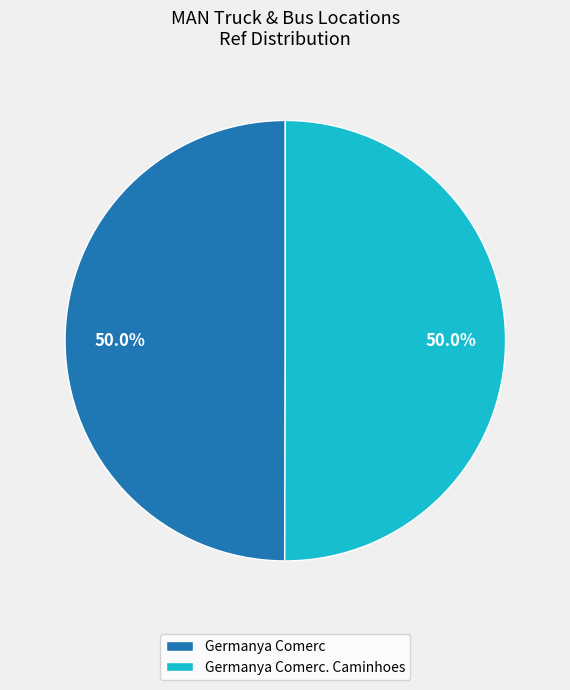

Is the sum of Germanya Comerc. Caminhoes and Germanya Comerc greater than half?

Yes